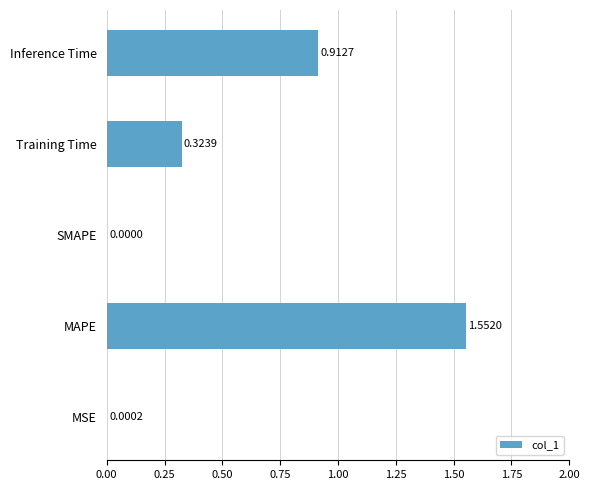

What is the sum of the values at Inference Time and MAPE?

2.5